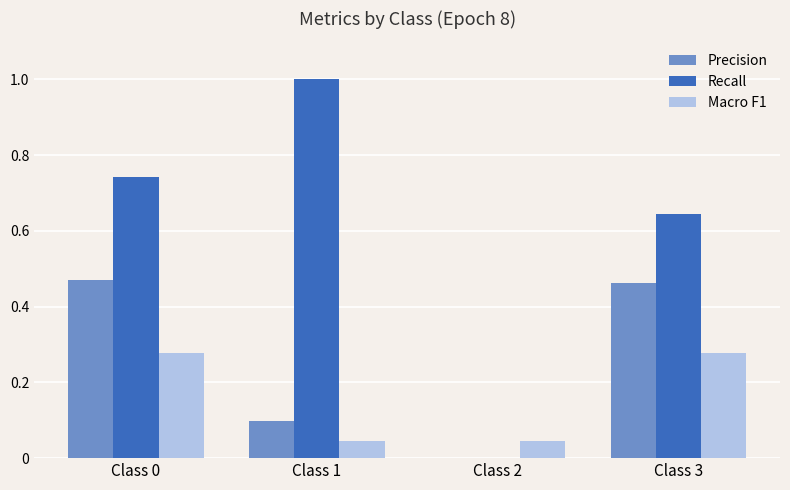

At which label does Recall reach its peak?

Class 1